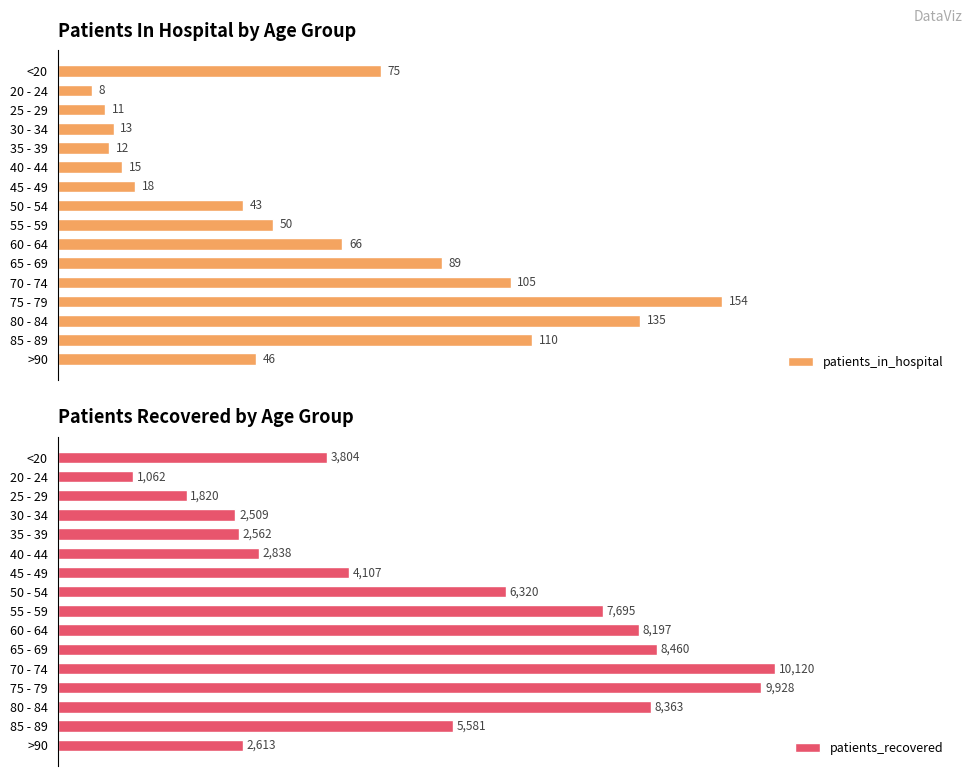

What is the value of the patients_in_hospital bar at the 2nd from the left?

8